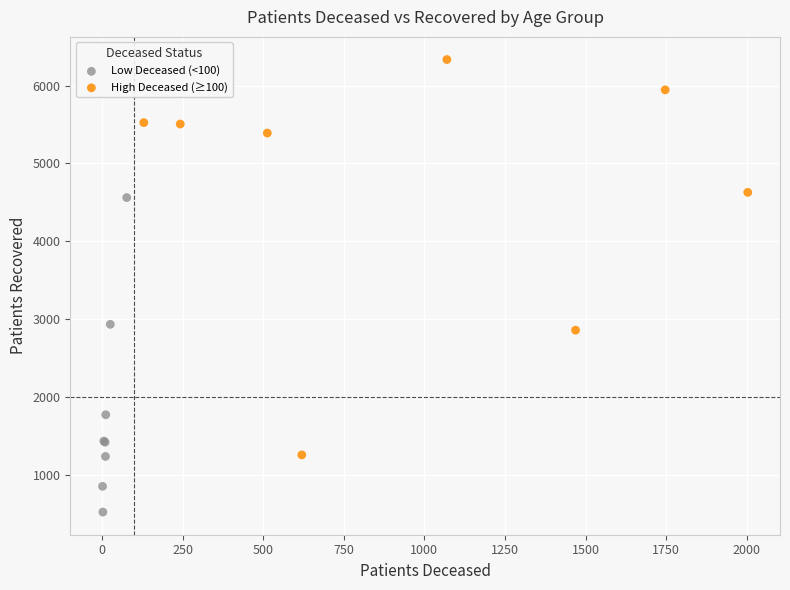

Which series reaches the minimum Y coordinate?

Low Deceased (<100)